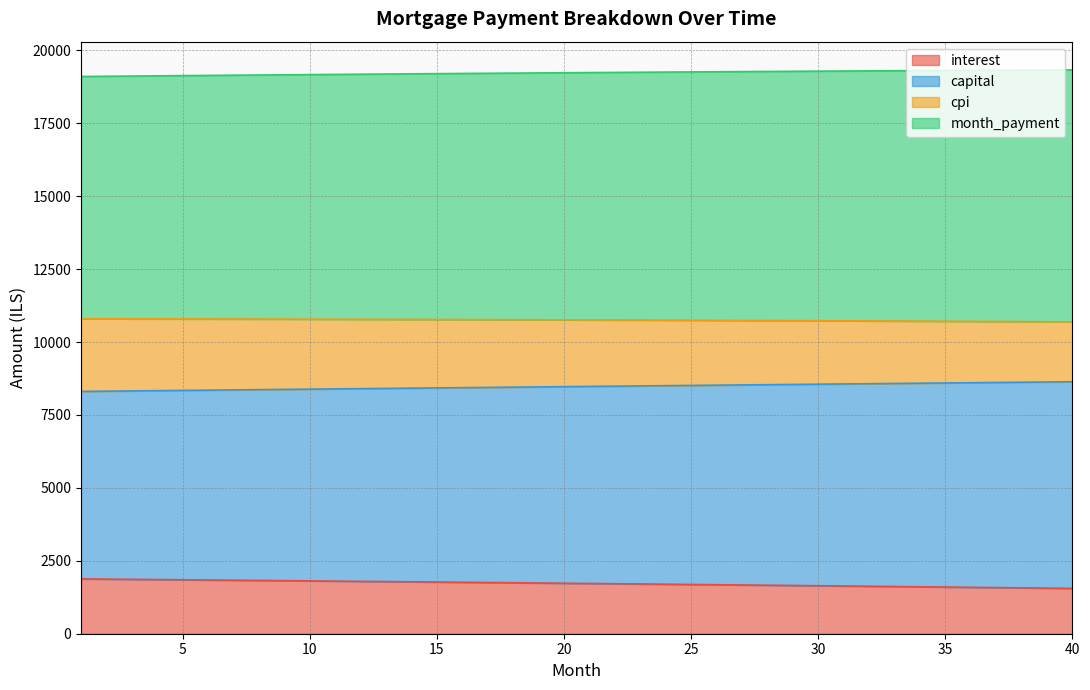

Where is month_payment nearest to the value 10743?

26